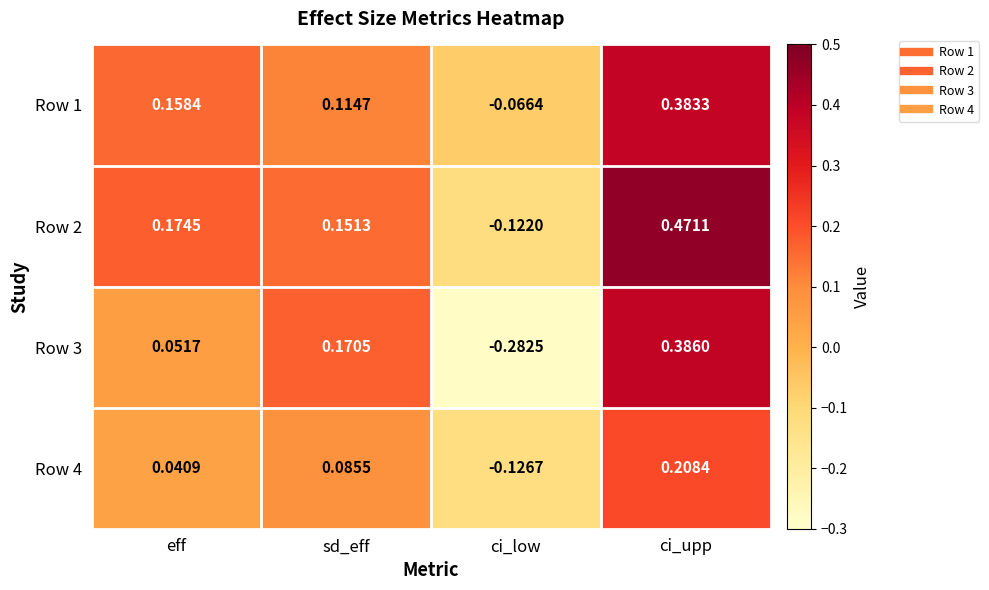

Where is Row 2 nearest to the value 0?

ci_low